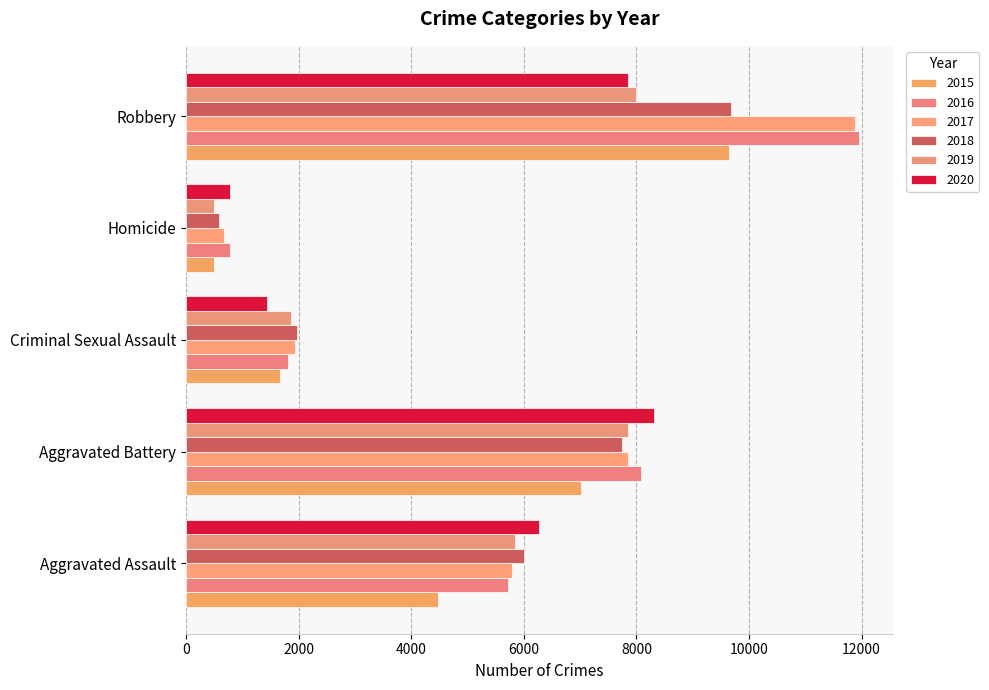

At which category is the sum across all series the highest?

Robbery